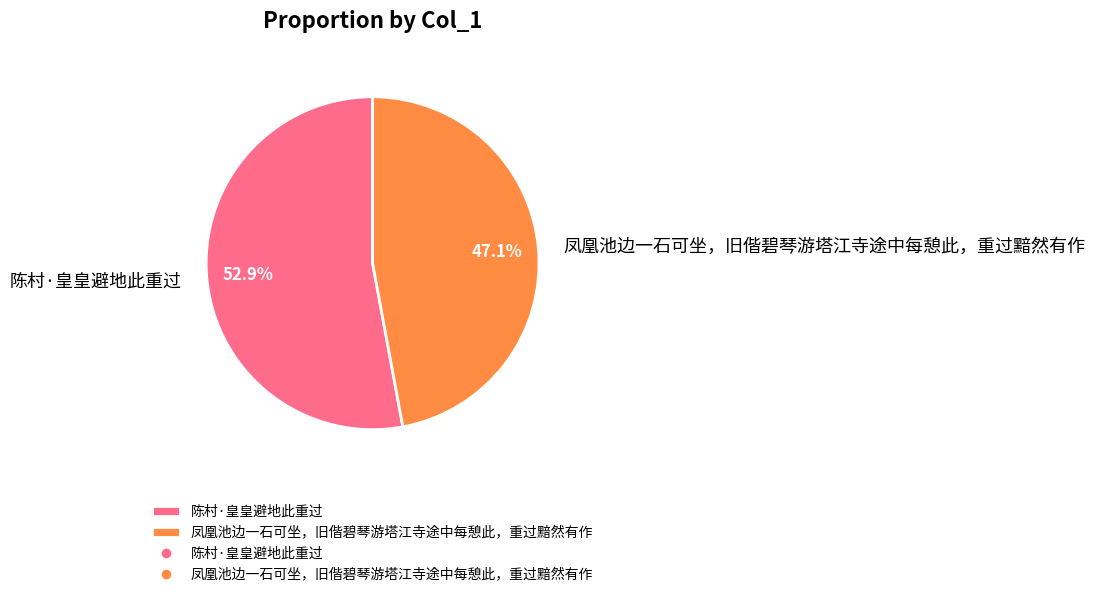

Between 陈村·皇皇避地此重过 and 凤凰池边一石可坐，旧偕碧琴游塔江寺途中每憩此，重过黯然有作, which is larger?

陈村·皇皇避地此重过